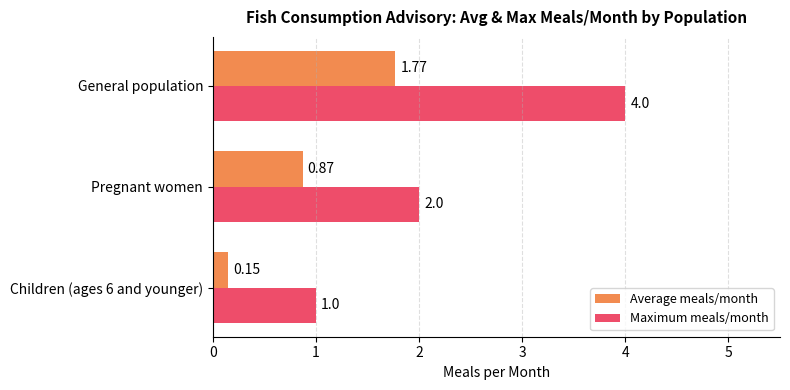

At how many categories does at least one series exceed 3?

1